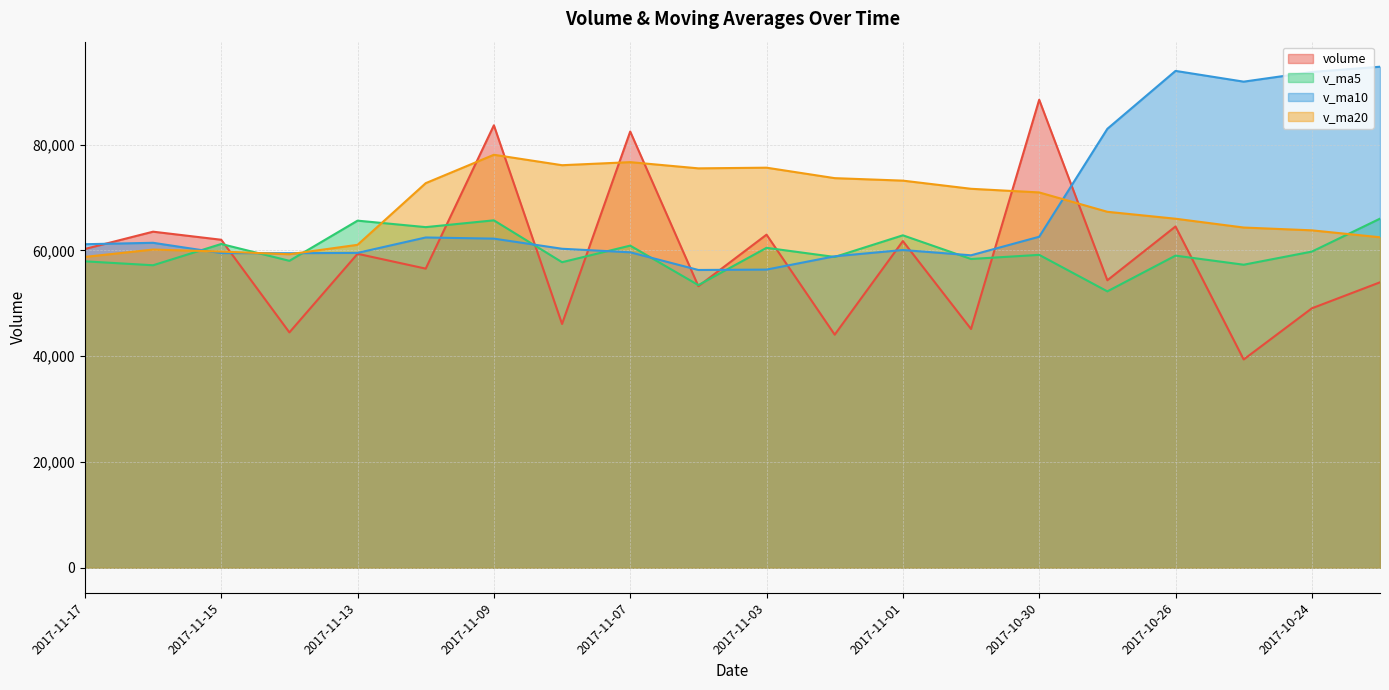

Where do v_ma20 and v_ma10 first cross each other?

2017-11-16 and 2017-11-15